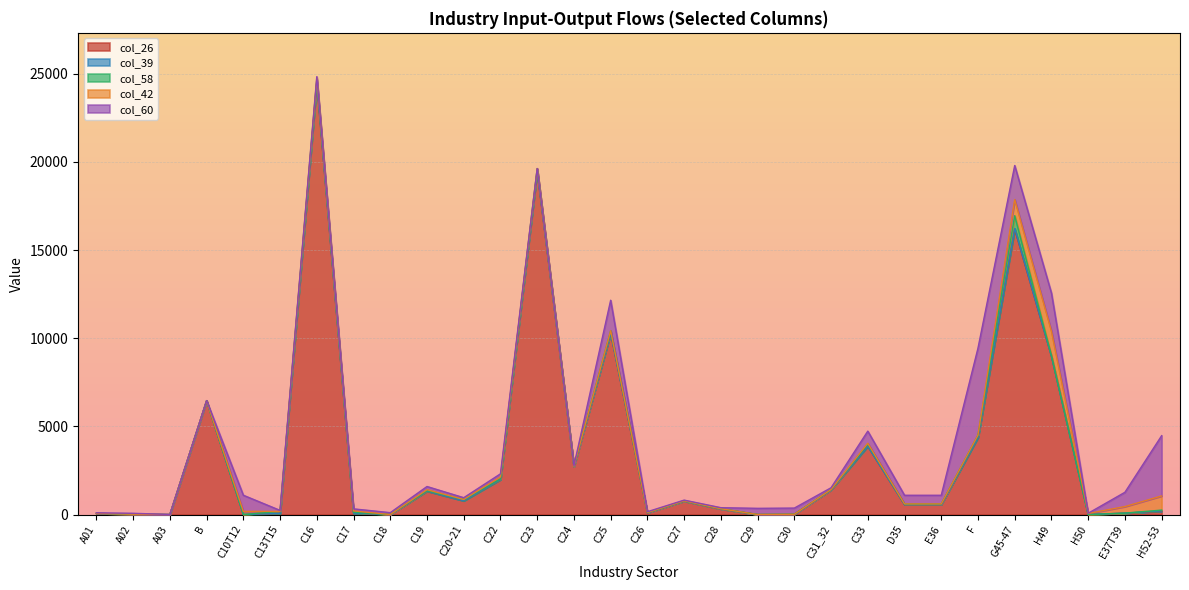

What is the average value of the col_42 series?

138